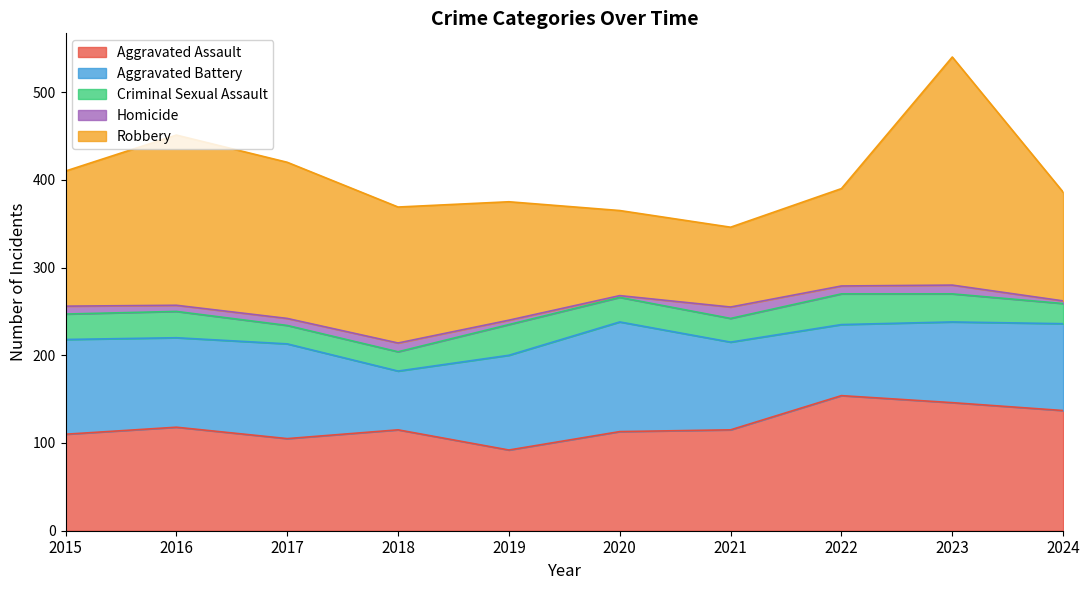

Which category has the lowest value across all series?

2020